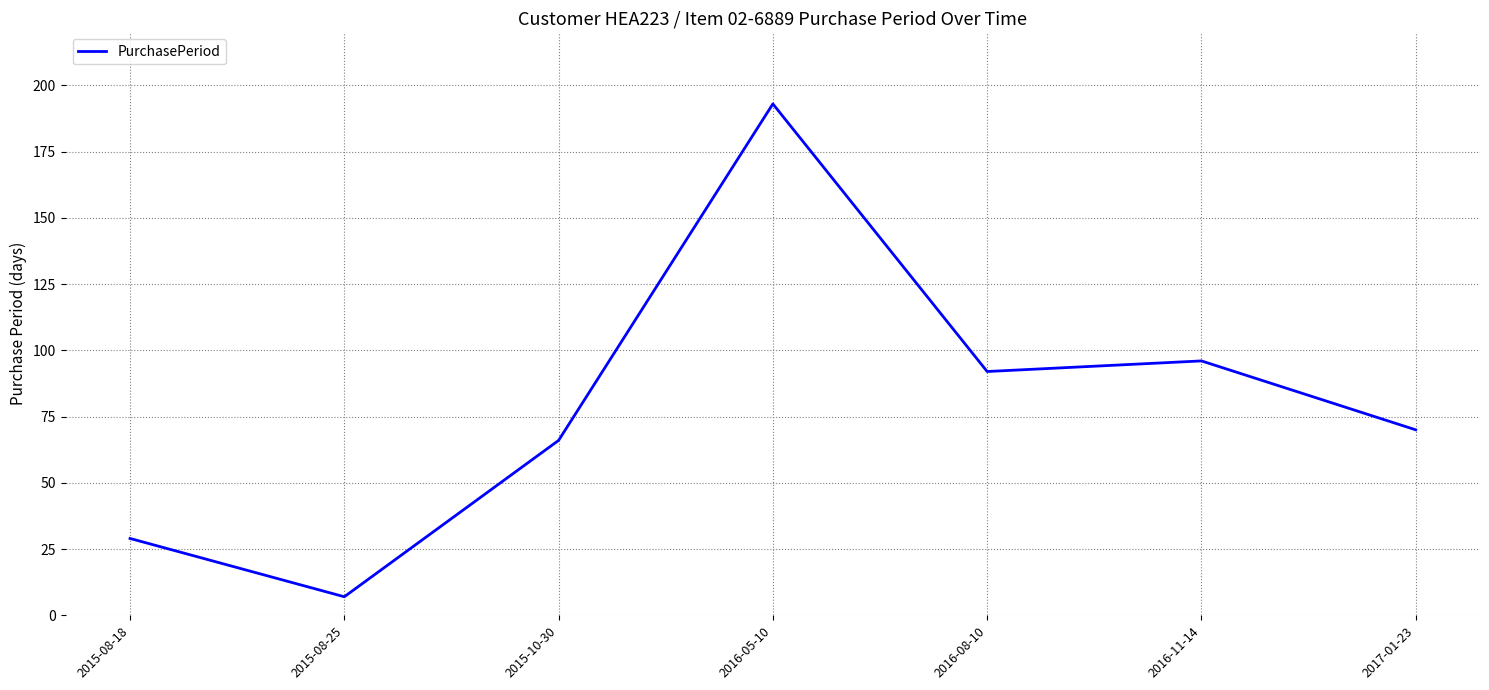

Does the chart display data point markers on the line(s)?

No